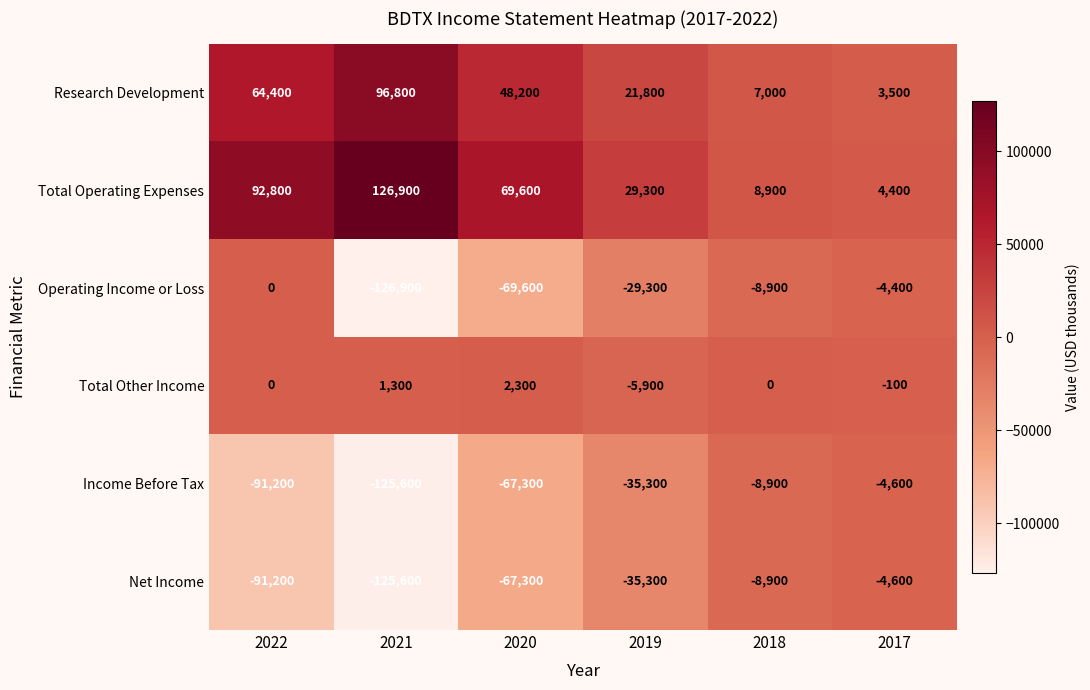

Which series has the largest total across all categories?

Total Operating Expenses